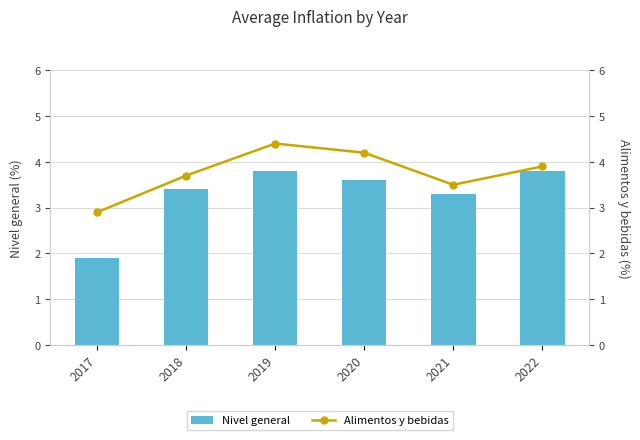

Which series has the largest range (max minus min)?

Nivel general